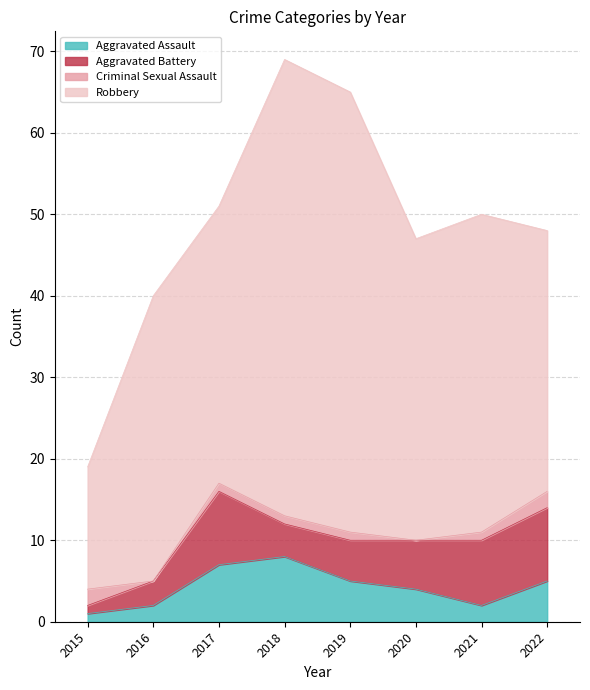

Is it true that Aggravated Assault equals 9 at 2019?

False